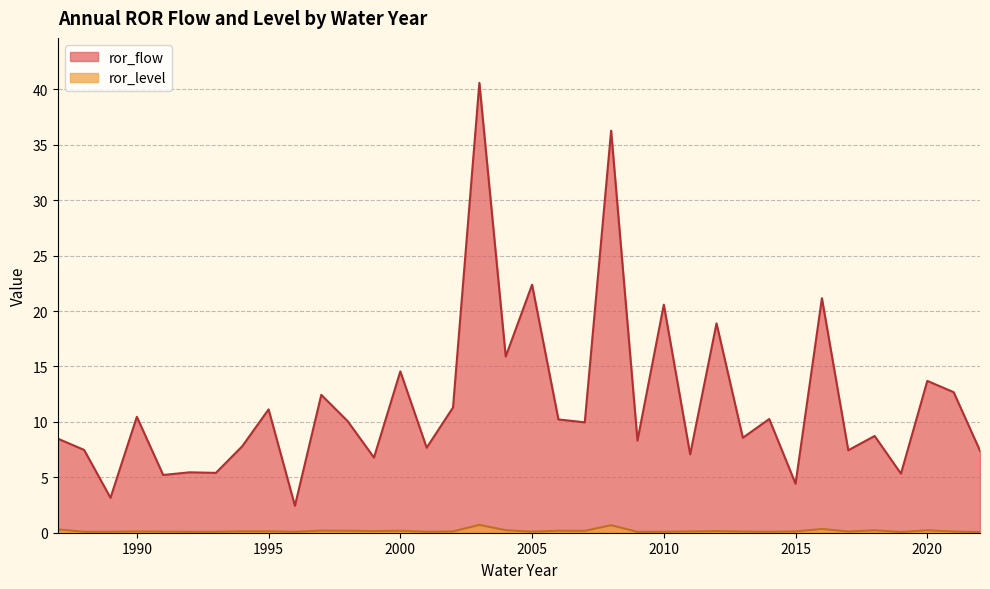

Which series has the largest range (max minus min)?

ror_flow